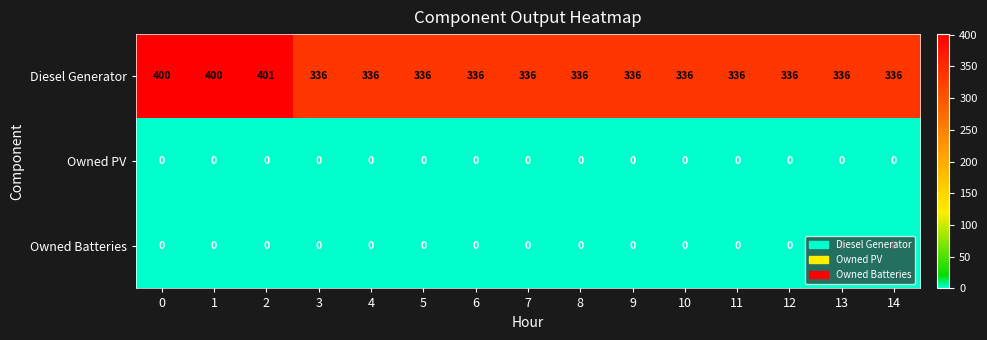

How many data points does each series have?

15